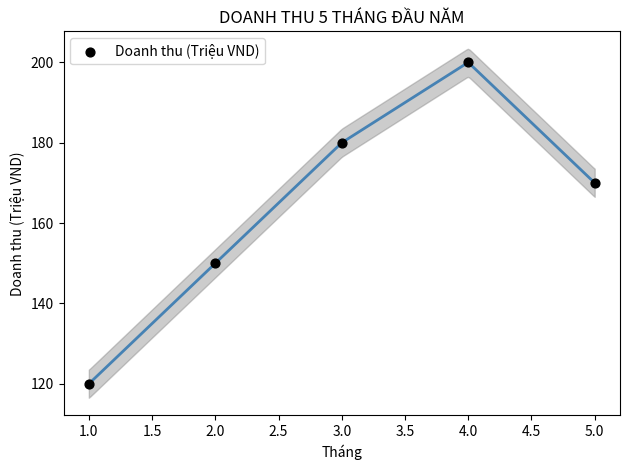

What is the average X value?

3